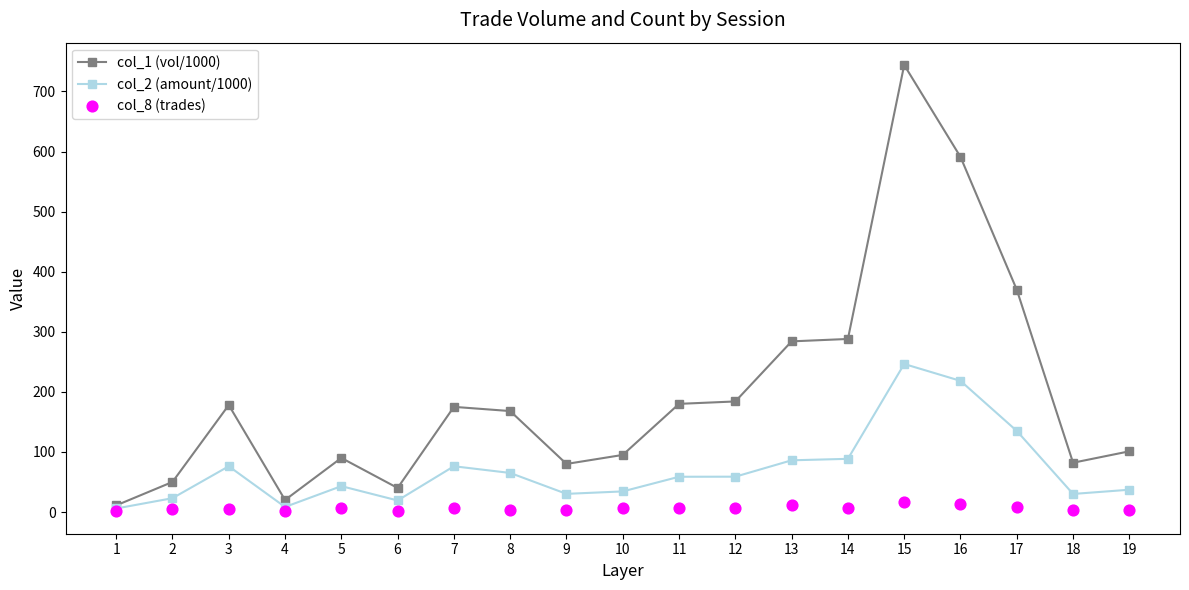

Which series has the largest Y range (max minus min)?

col_1 (vol/1000)